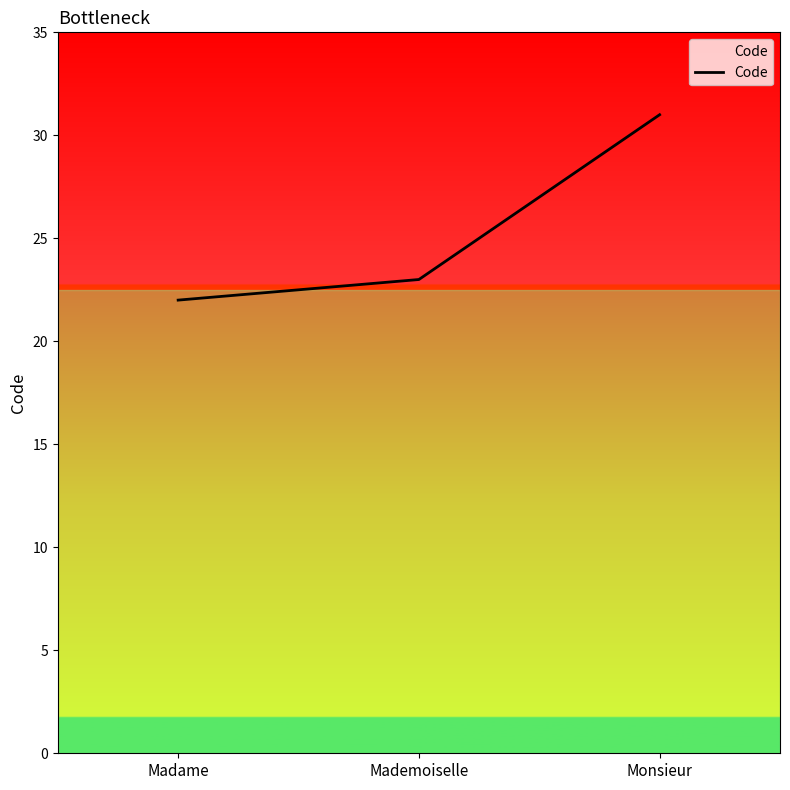

Which category has the lowest value across all series?

Madame